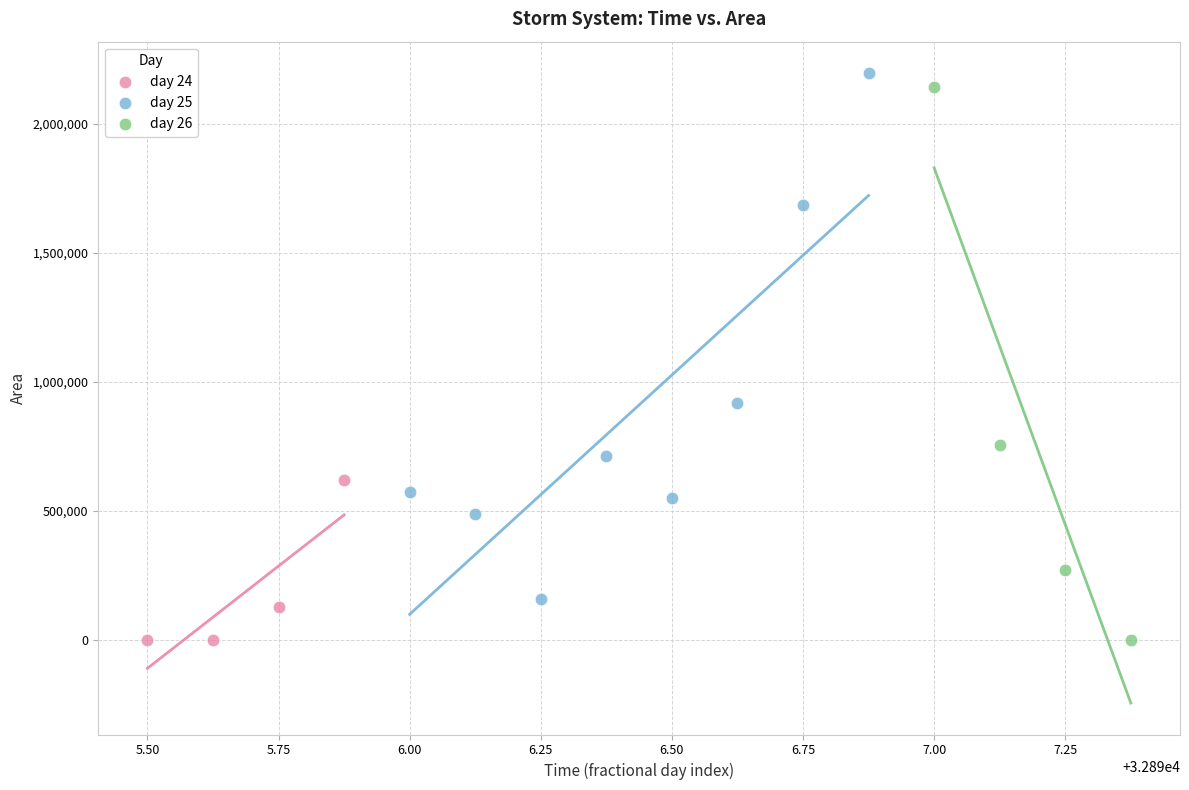

What are all the series names shown in the legend?

day 24, day 25, day 26